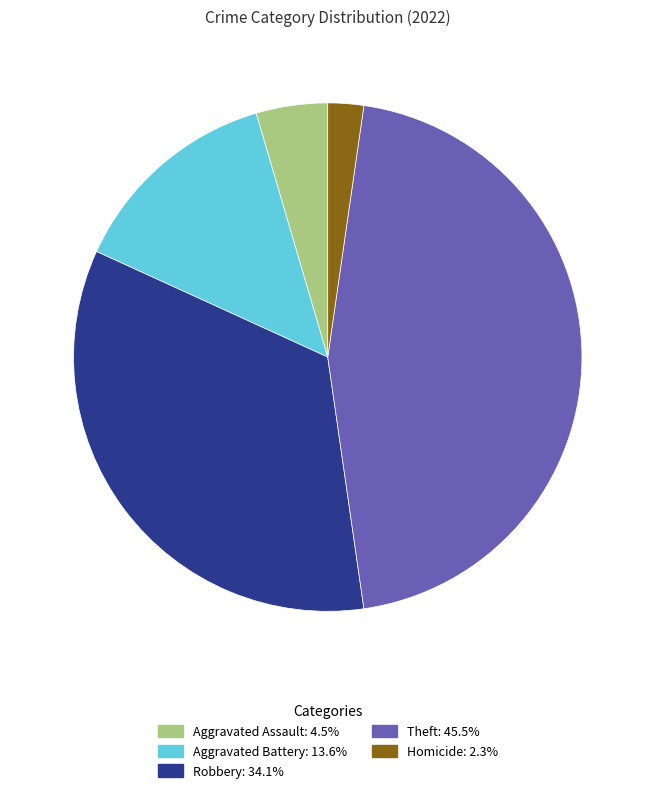

Does any single category account for the majority?

No